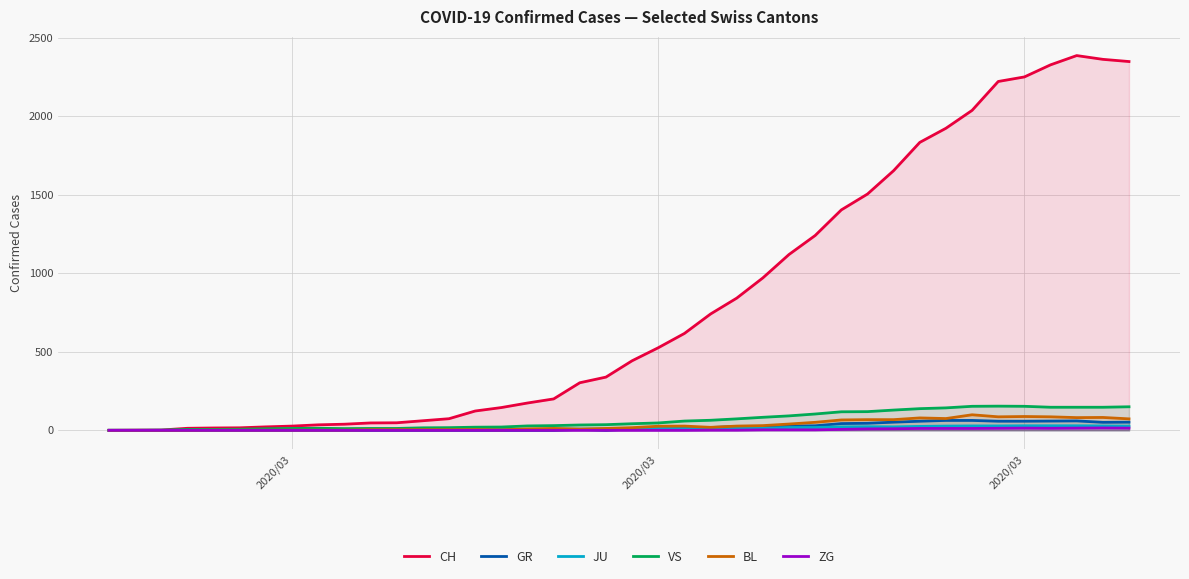

At how many categories does at least one series exceed 2006?

7